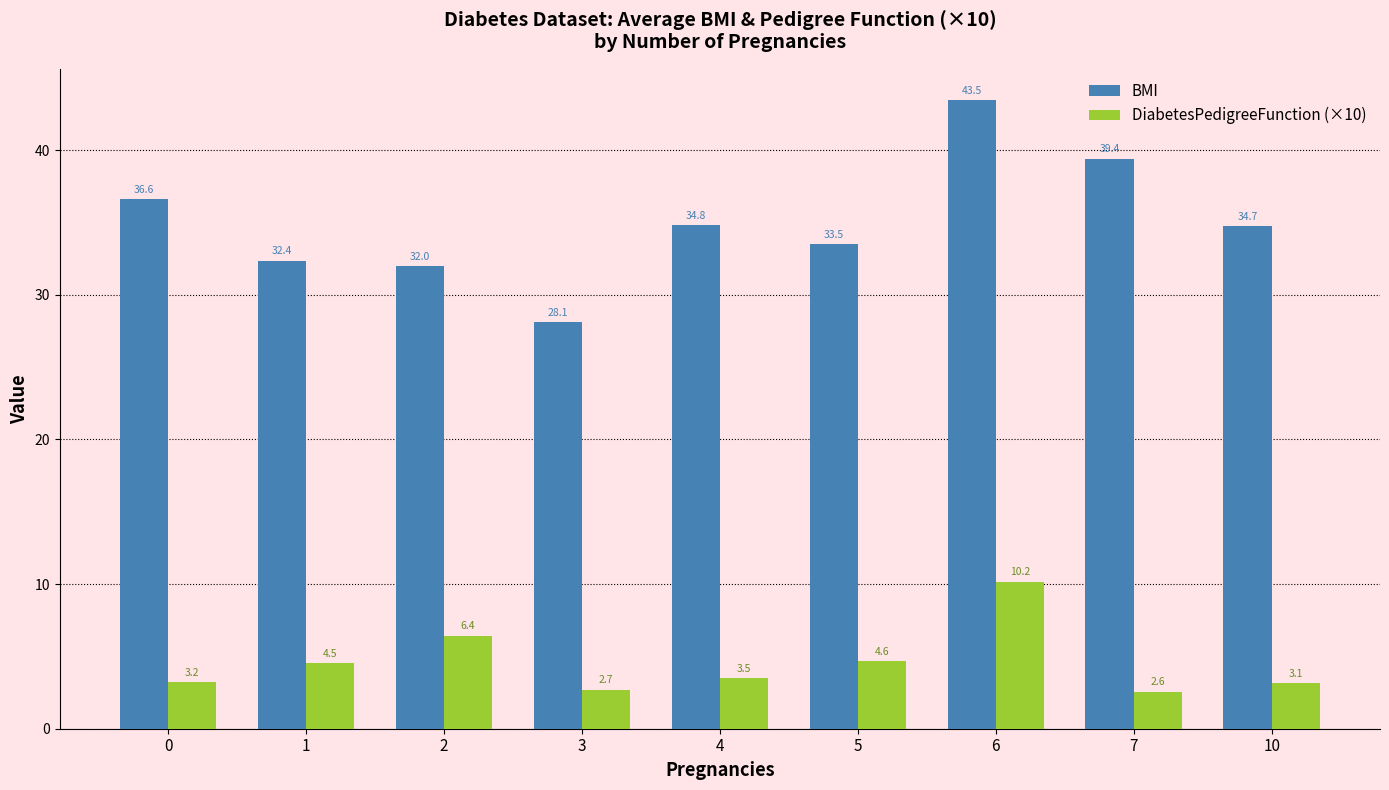

What is the lowest value of the BMI series?

28.1